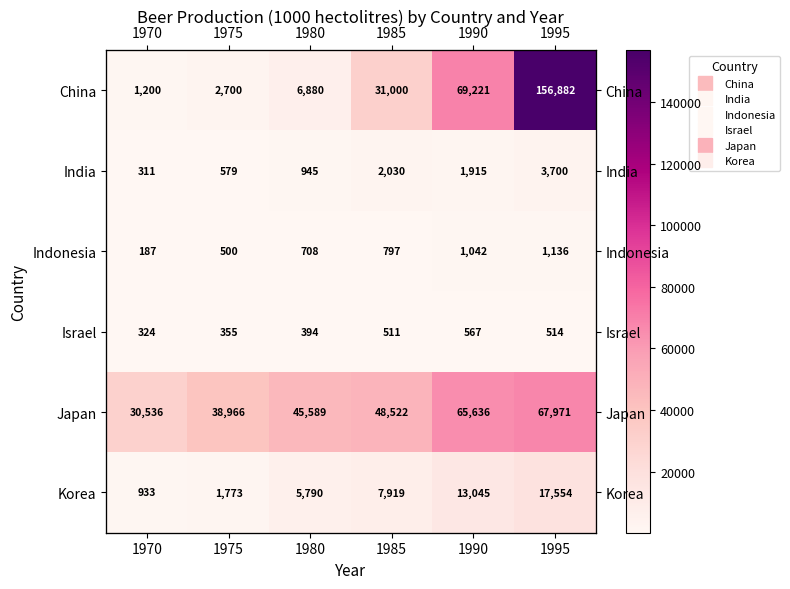

List the labels in order of Korea value, largest first.

1995, 1990, 1985, 1980, 1975, 1970